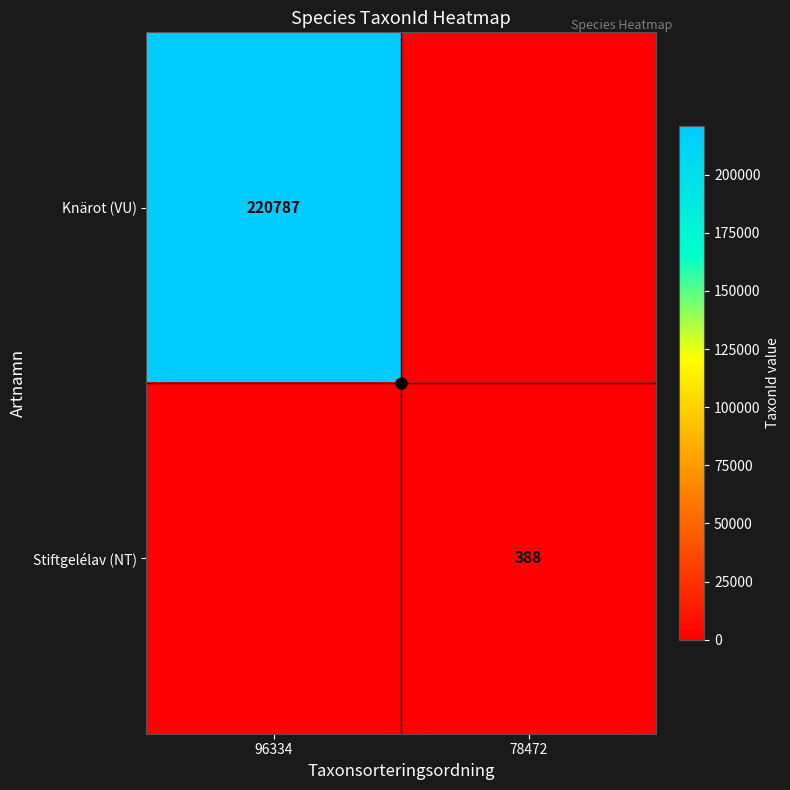

Is the value of Knärot (VU) at 96334 greater than the value of Stiftgelélav (NT) at 78472?

Yes